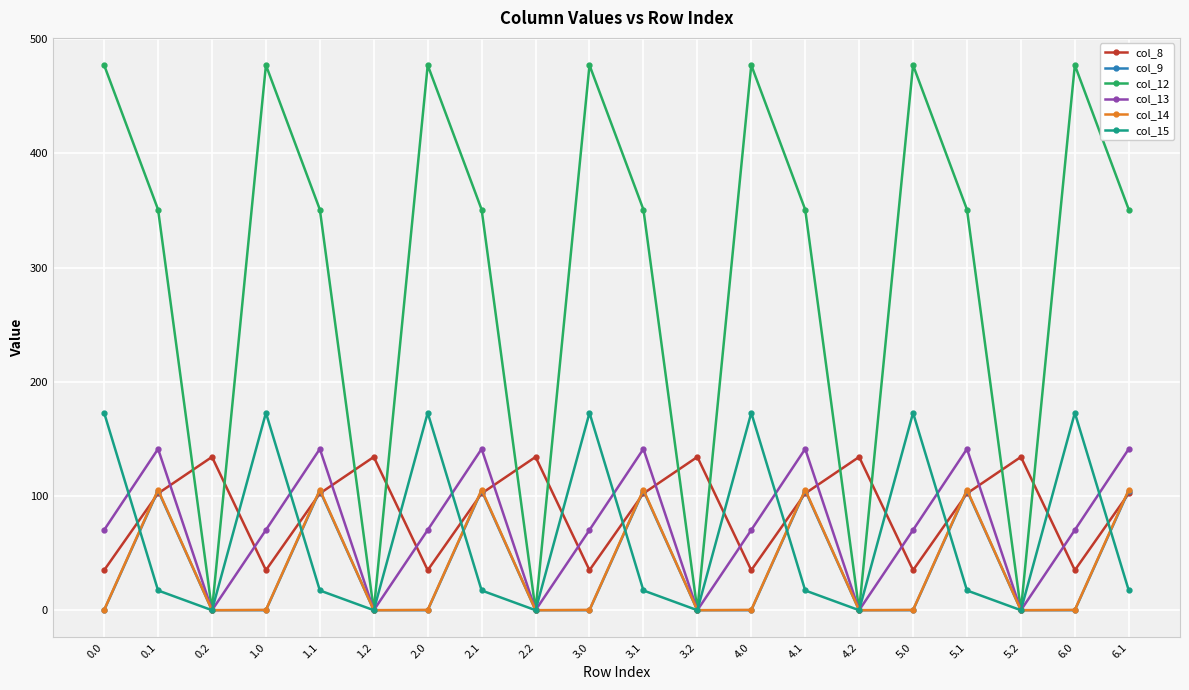

Which series changed the most between 3.0 and 5.1?

col_15